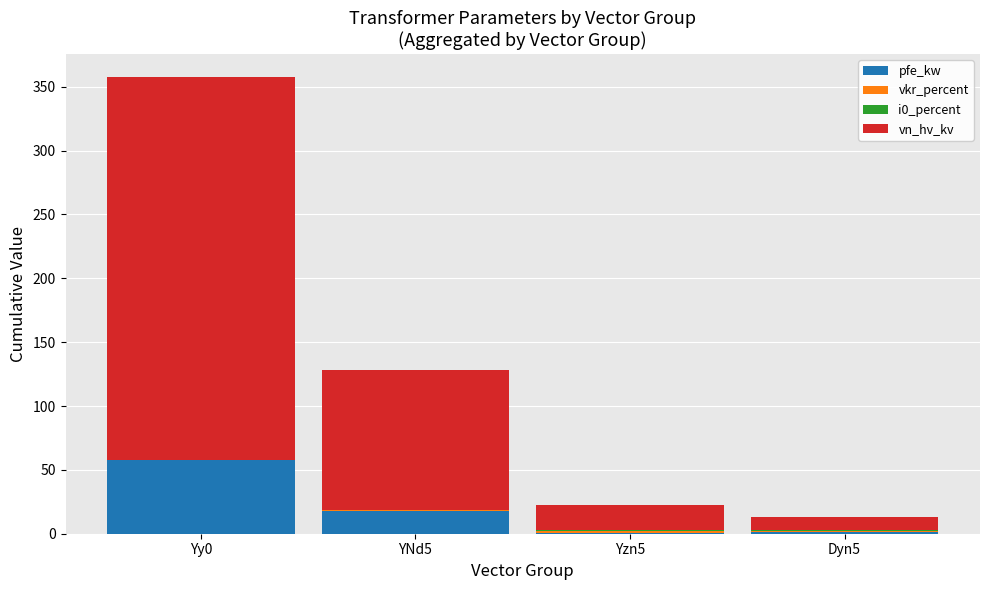

The value of pfe_kw at YNd5 is 18.0. True or false?

True